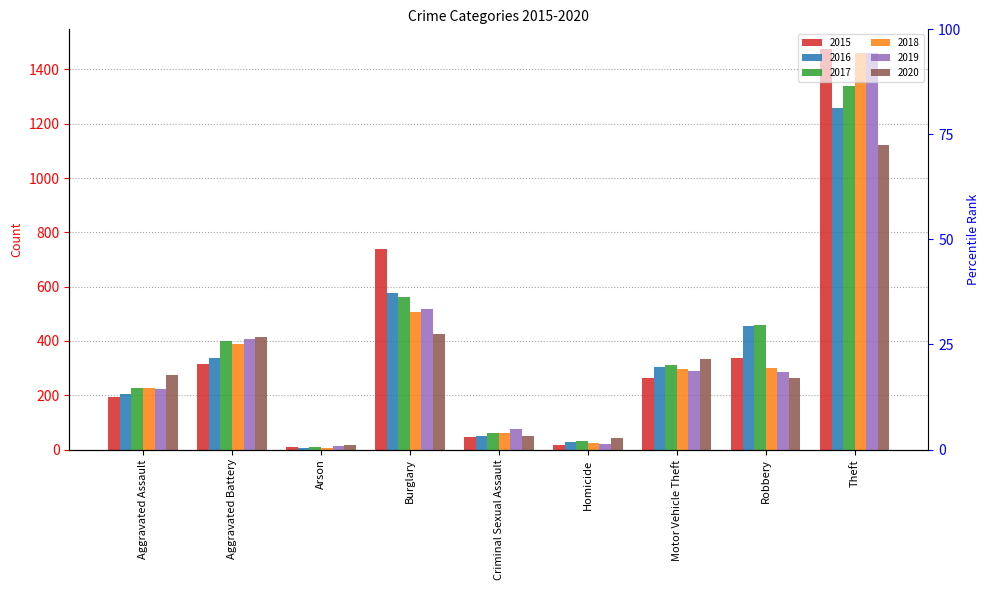

What is the spread (max minus min) of values at Aggravated Battery?

99